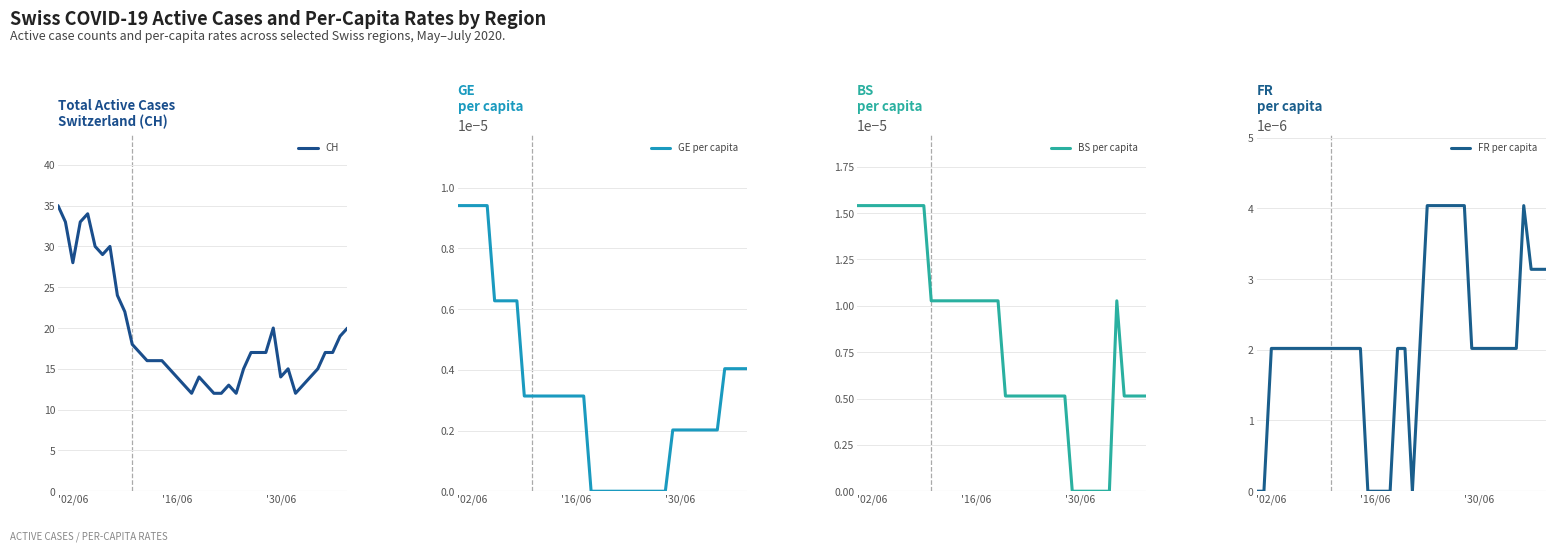

How many data points does each series have?

40